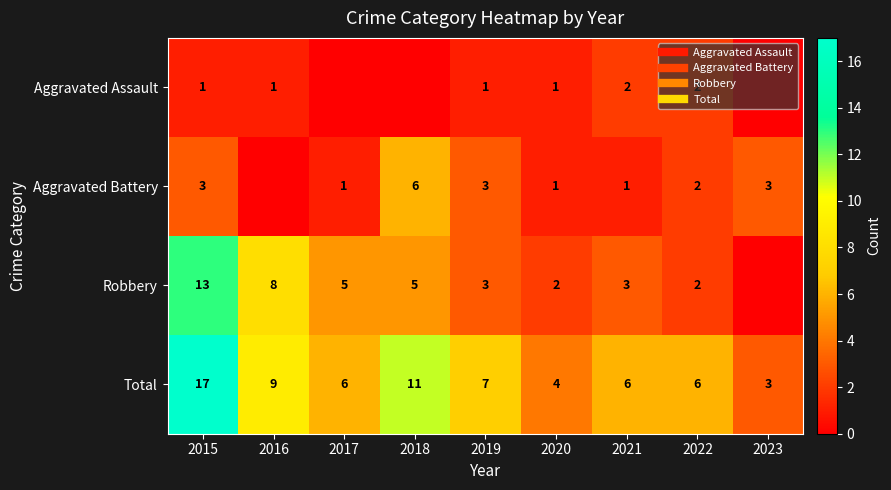

At how many categories does at least one series exceed 3?

8